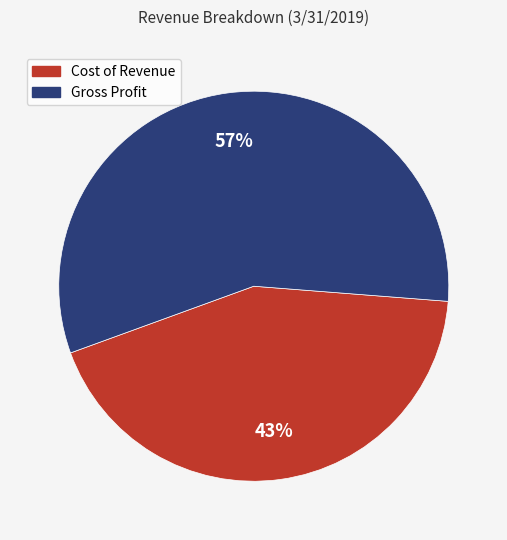

Approximately how many times larger is the value at Gross Profit compared to Cost of Revenue?

1.3